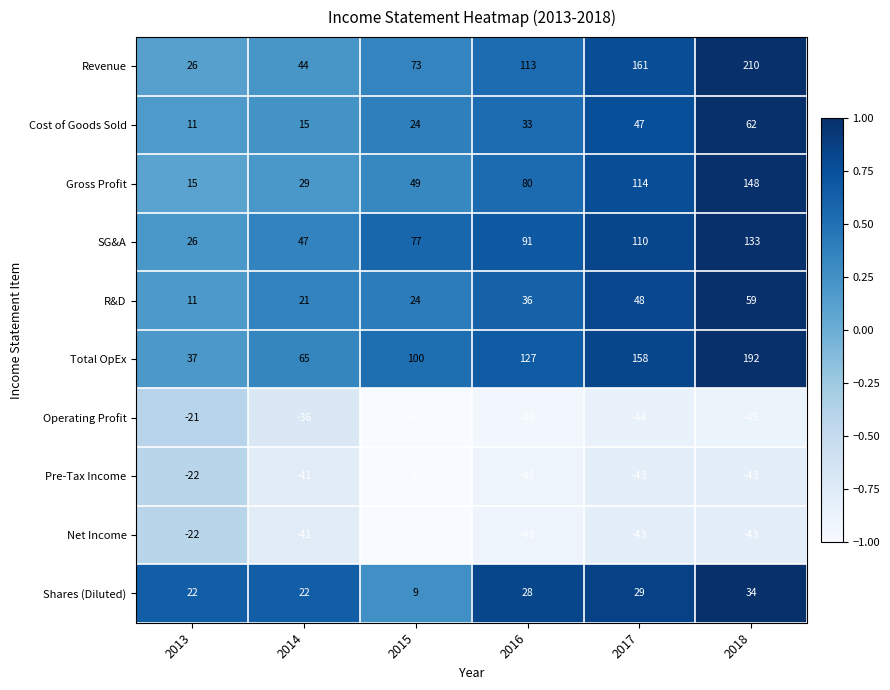

The SG&A series shows 44 at 2013. True or false?

False